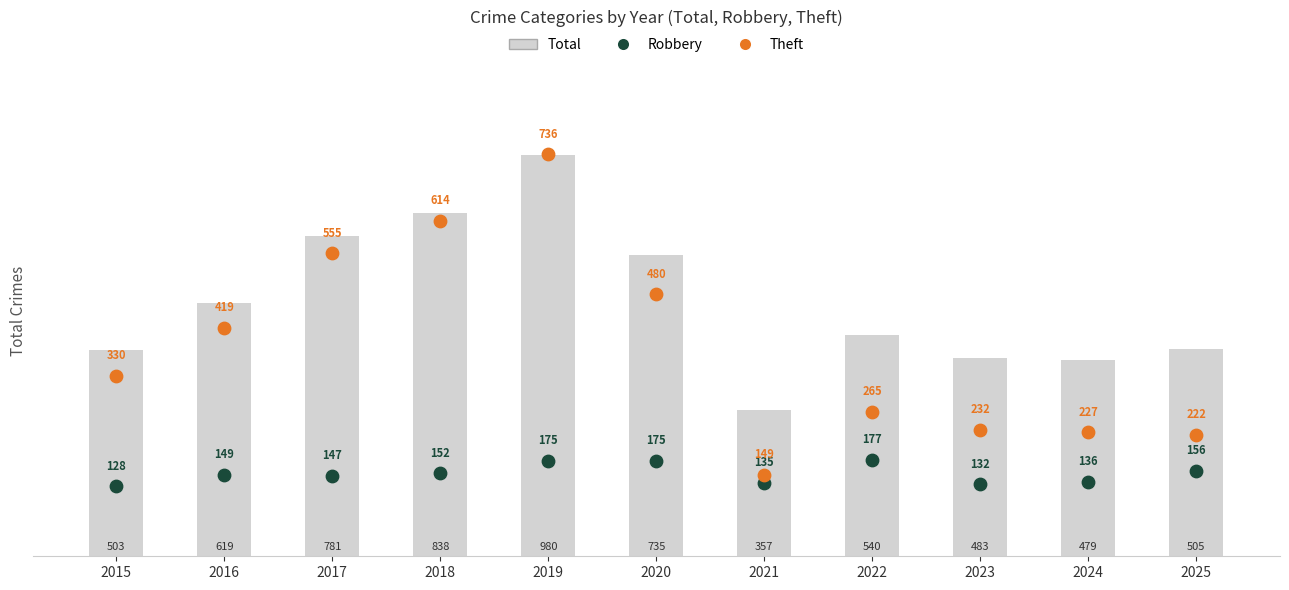

At which category is the sum across all series the highest?

2019